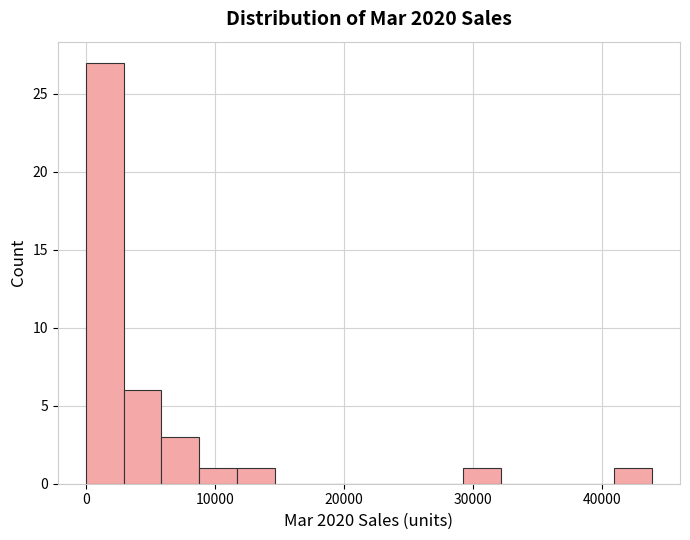

Read against the x-axis, roughly where is the centre of the tallest bar?

1000